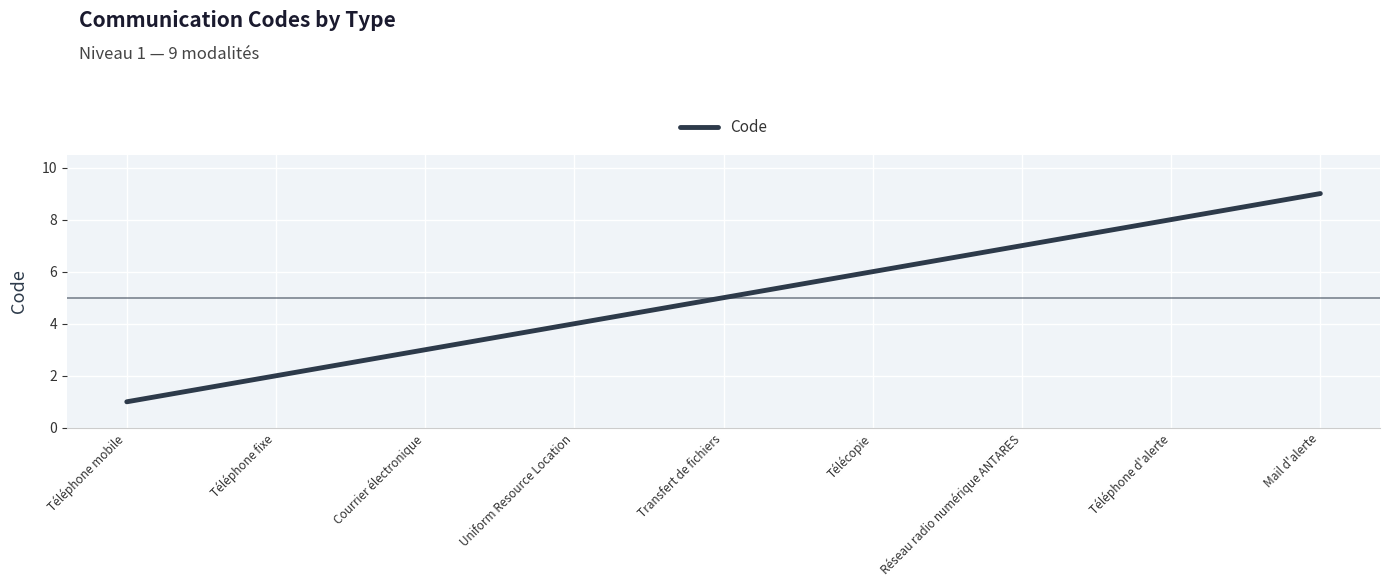

Which label corresponds to the smallest value in the chart?

Téléphone mobile